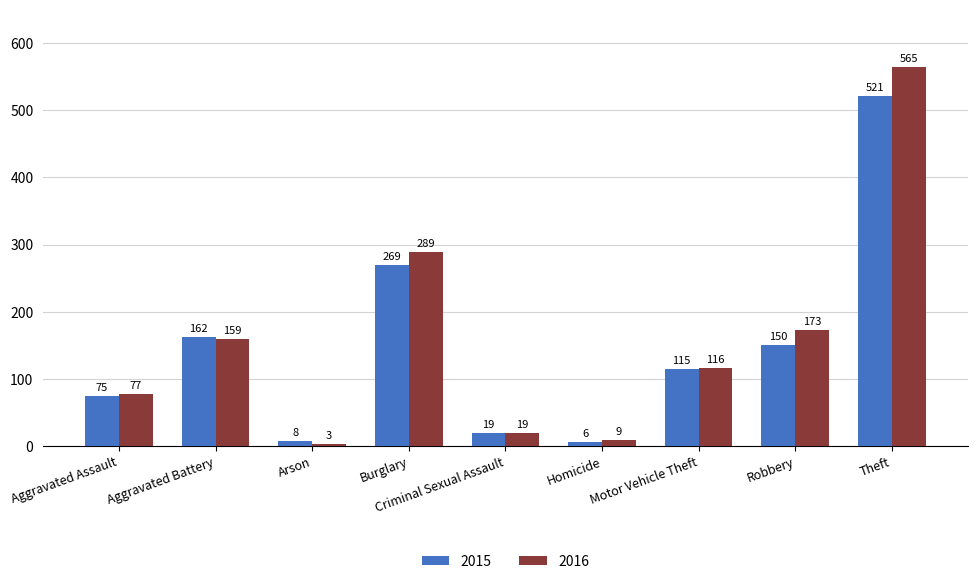

What is the lowest value of the 2015 series?

6